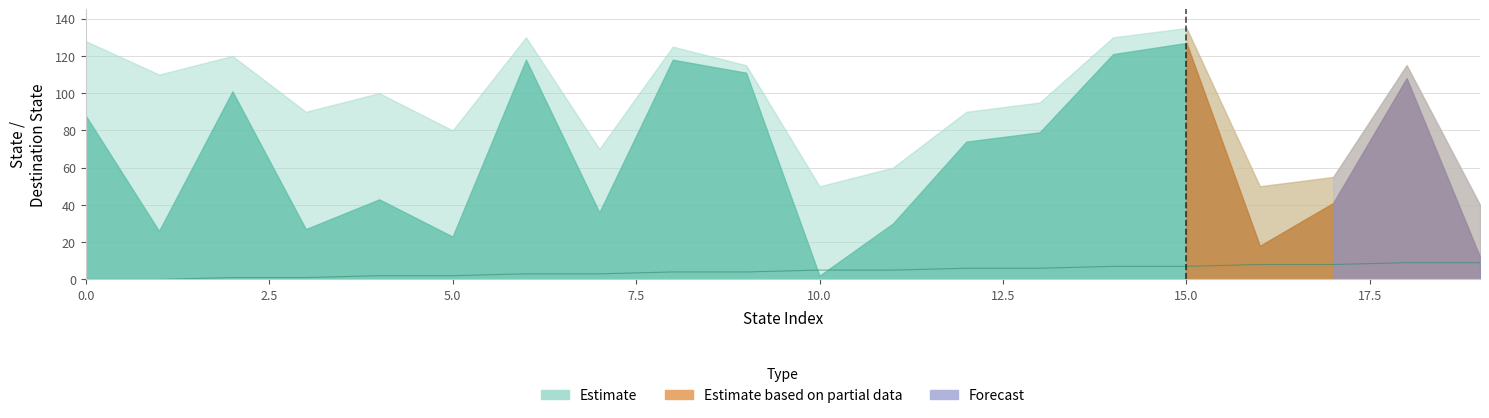

What is the approximate value at 16?

8